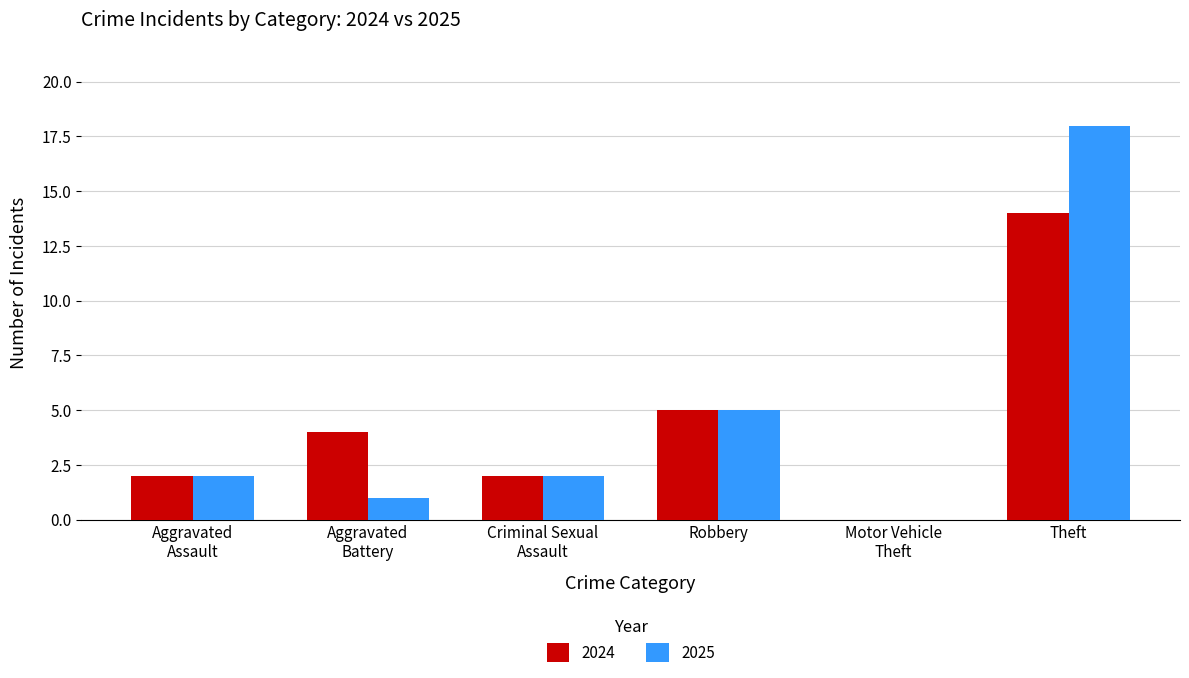

At which category is the sum across all series the highest?

Theft